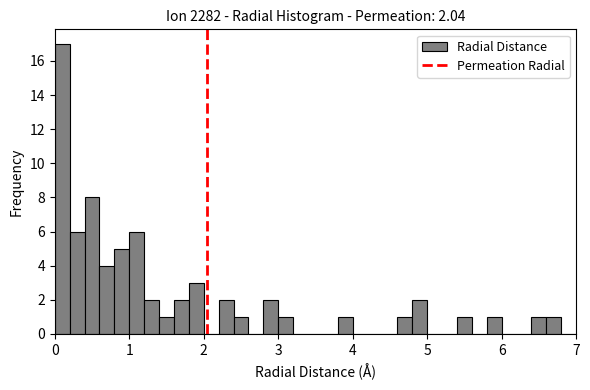

Around what value on the x-axis is the tallest bar? Give the approximate position of its centre, as read against the axis.

0.1